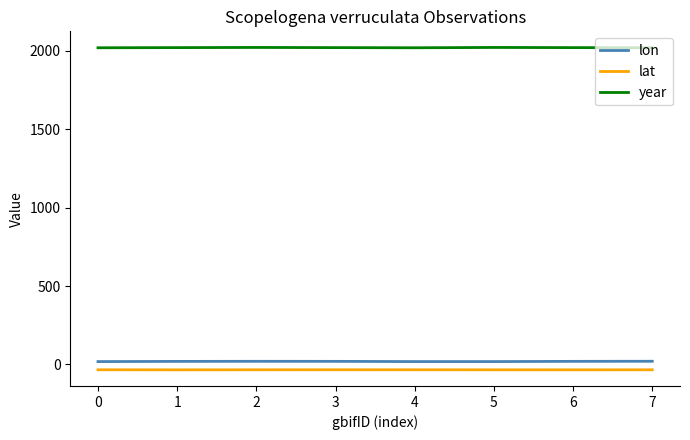

Rank the series at 5 from lowest to highest value.

lat, lon, year